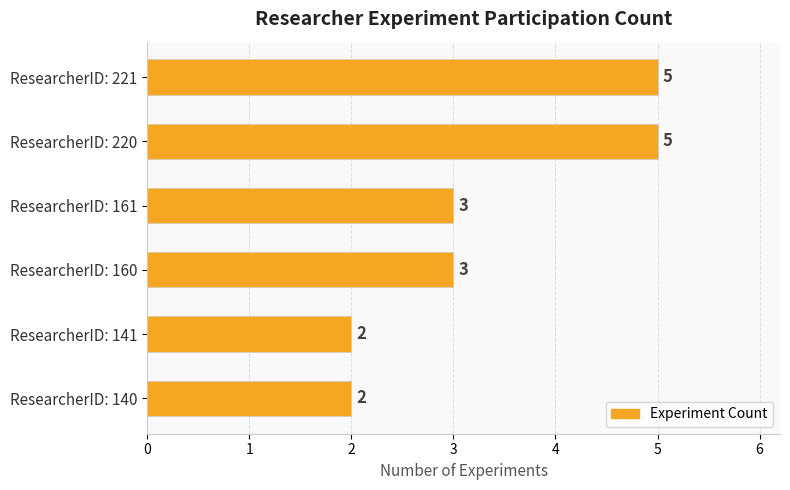

Count the number of categories in the chart.

6